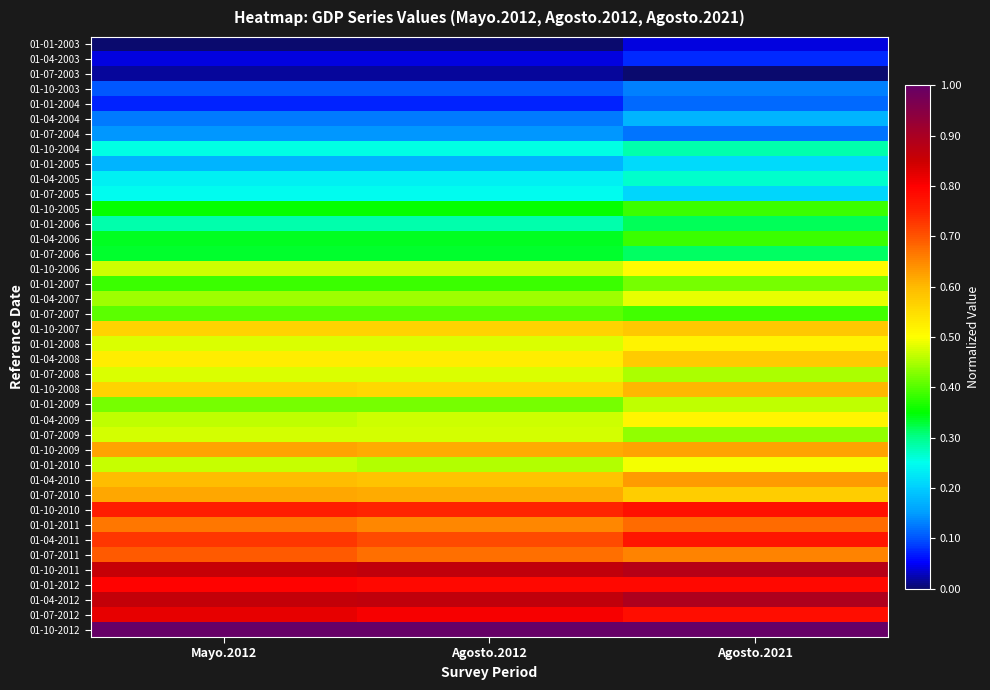

What is the spread (max minus min) of values at Mayo.2012?

1.0